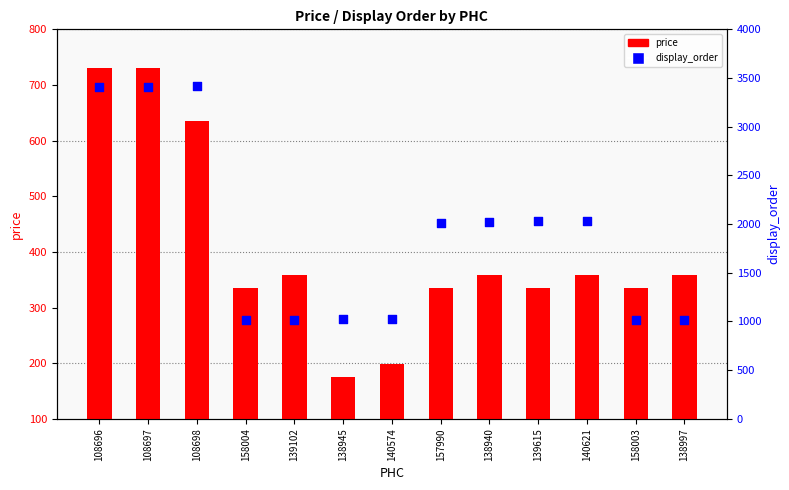

Is the value of price at 157990 greater than the value of display_order at 139102?

No